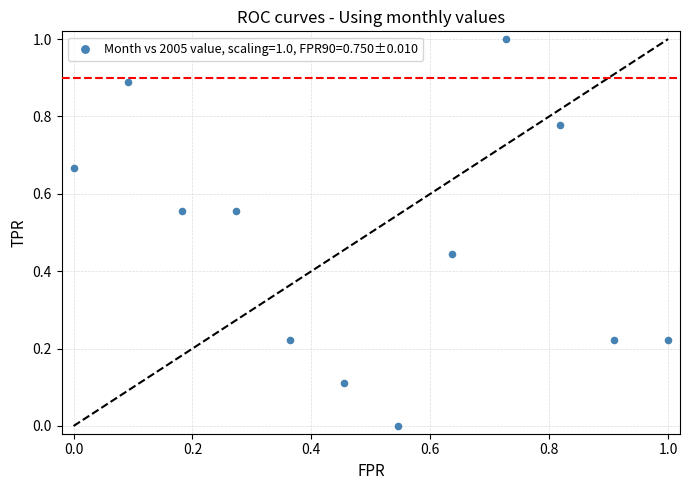

What is the average Y value?

0.5